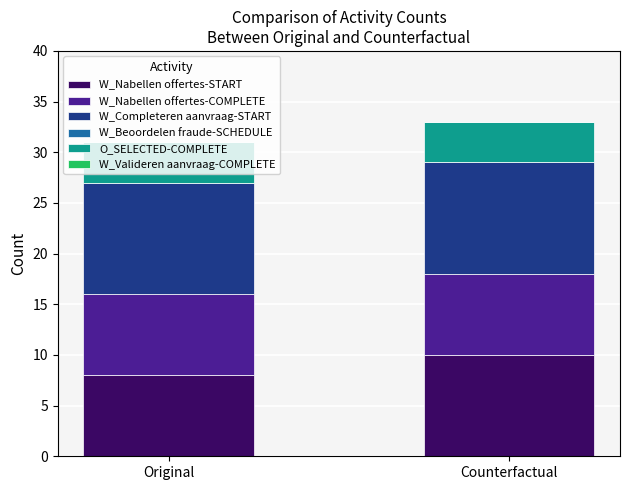

True or false: W_Nabellen offertes-START has a value of 11 at Original.

False